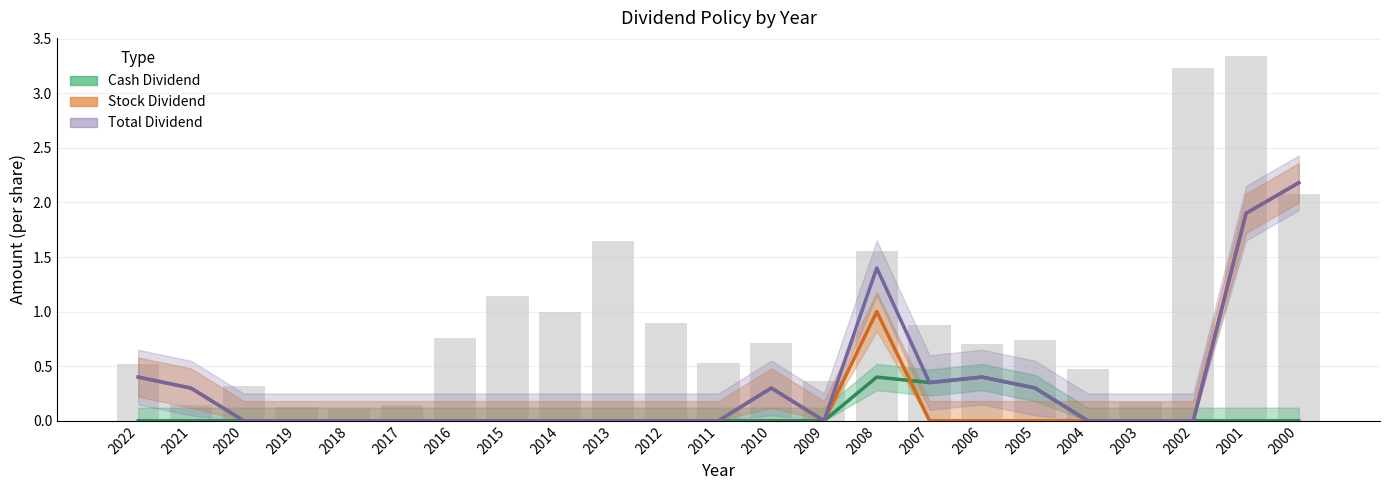

Which category has the highest value across all series?

2000